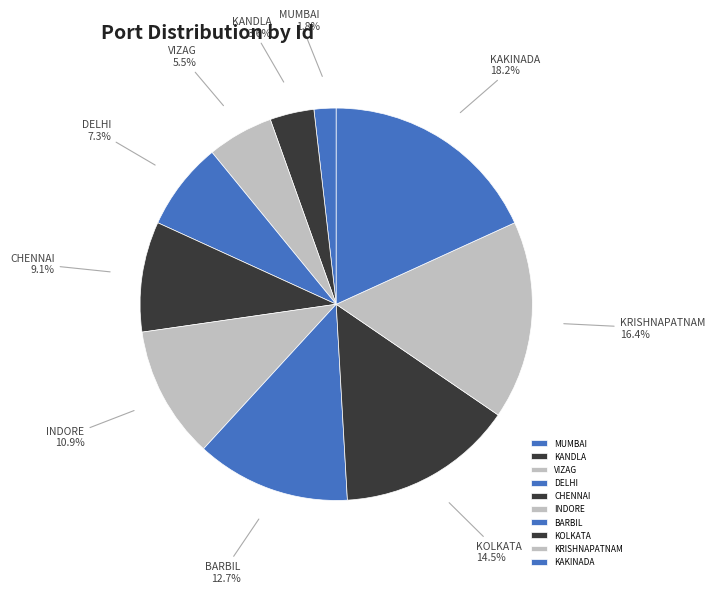

How many slices are in this pie chart?

10